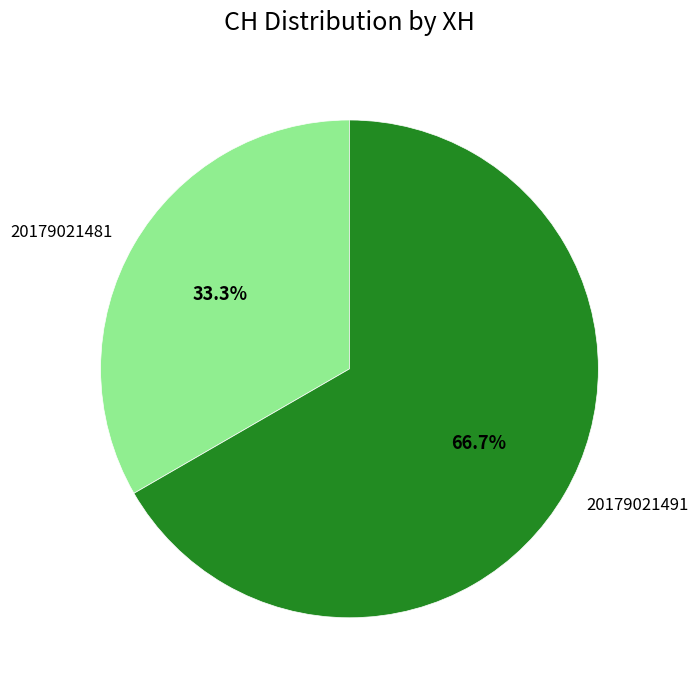

True or false: 20179021481 accounts for 33% of the total.

True